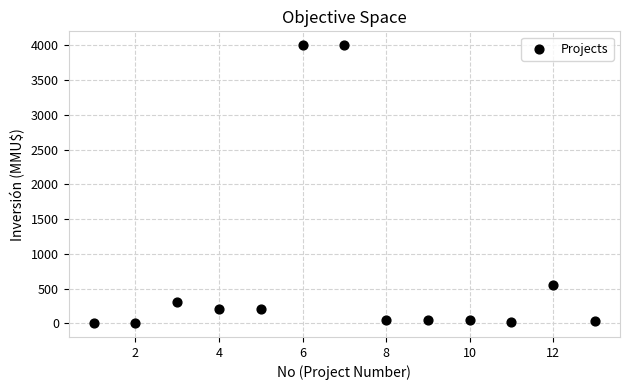

What is the range of Y values (max minus min)?

3996.8